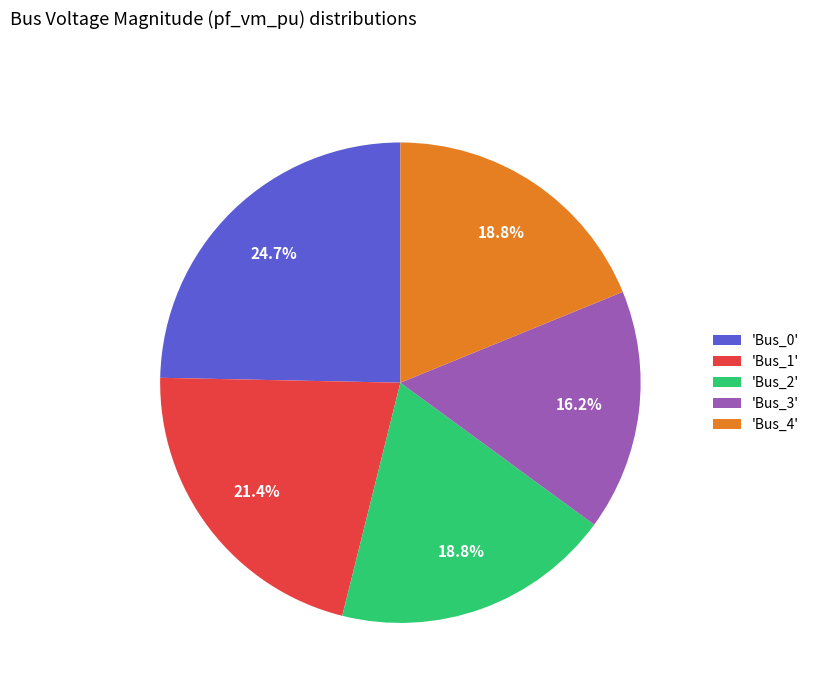

How many segments does this pie chart have?

5